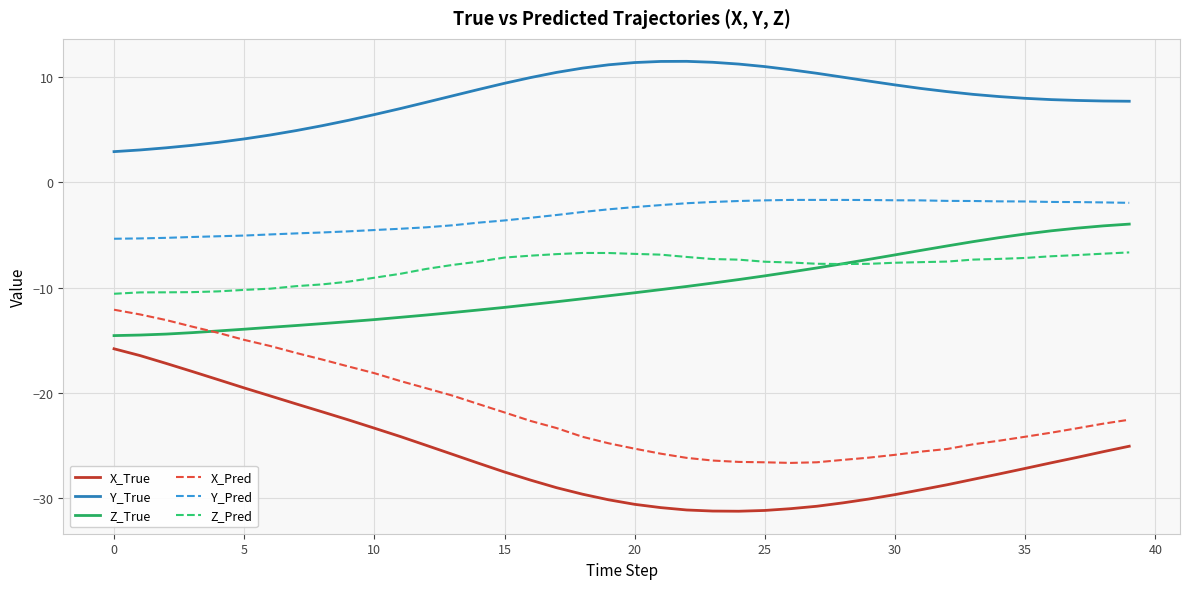

True or false: X_Pred and Y_Pred cross at least once.

False